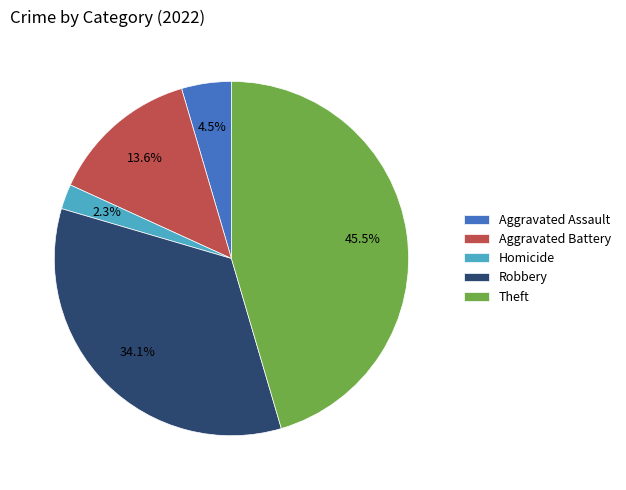

Rank the categories by value from highest to lowest.

Theft, Robbery, Aggravated Battery, Aggravated Assault, Homicide